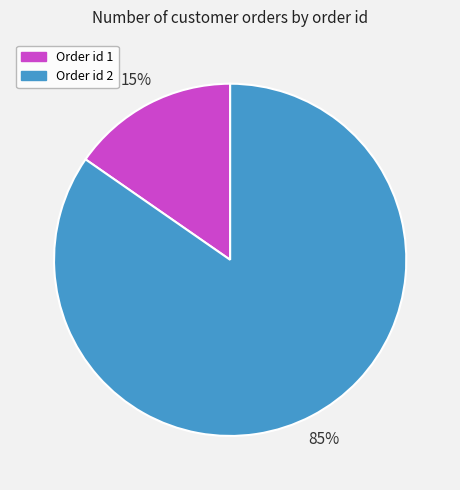

Do Order id 2 and Order id 1 together represent more than half of the pie?

Yes